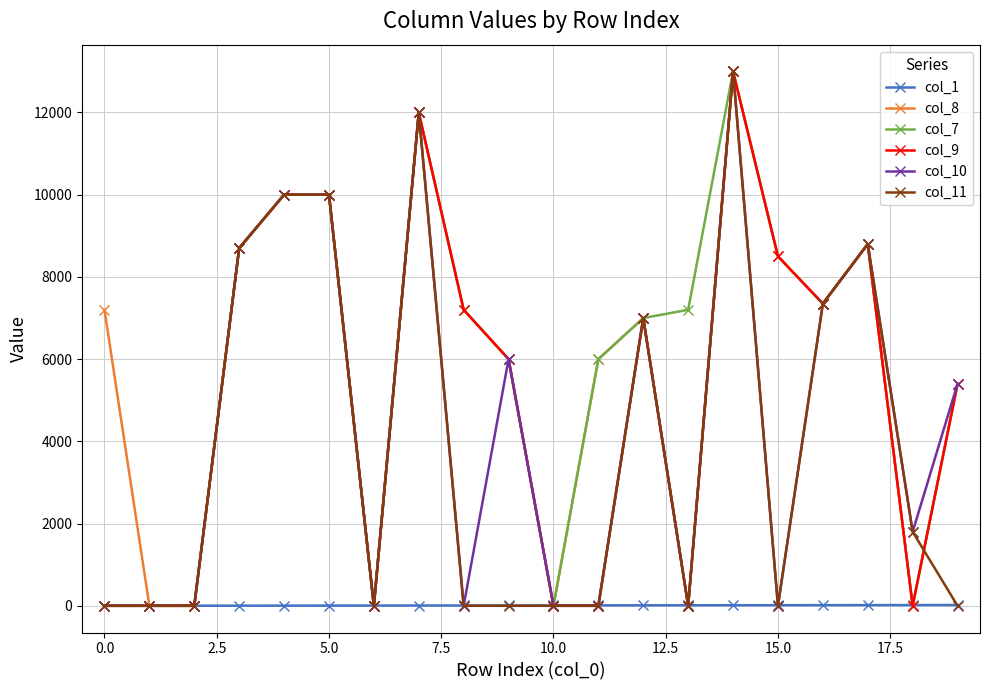

At how many categories does at least one series exceed 3363?

15